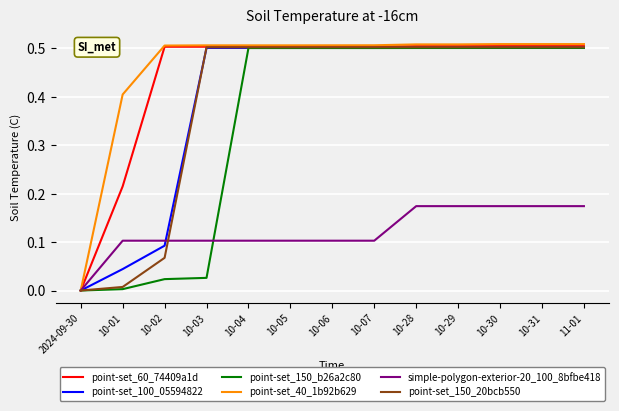

Is the value of simple-polygon-exterior-20_100_8bfbe418 at 10-07 greater than the value of point-set_150_20bcb550 at 10-07?

No